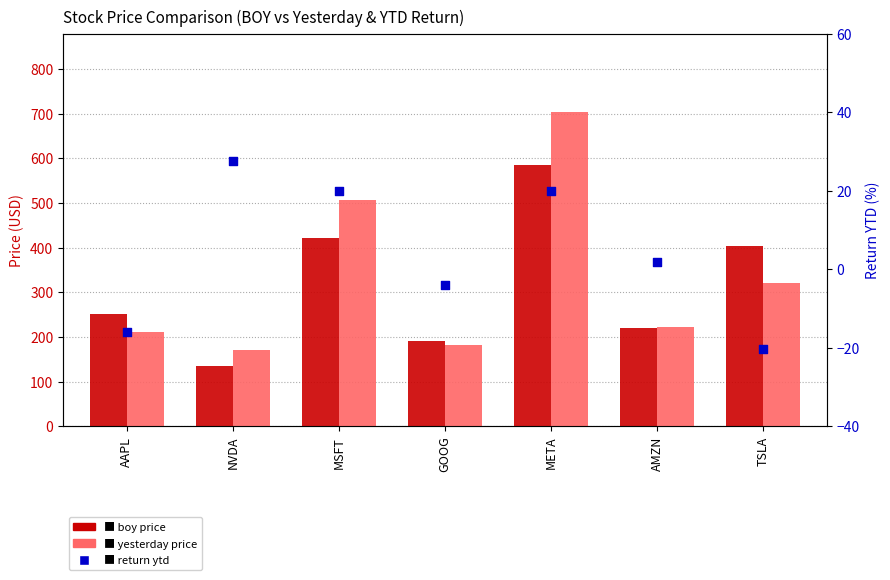

Which series has the widest spread of Y values?

yesterday